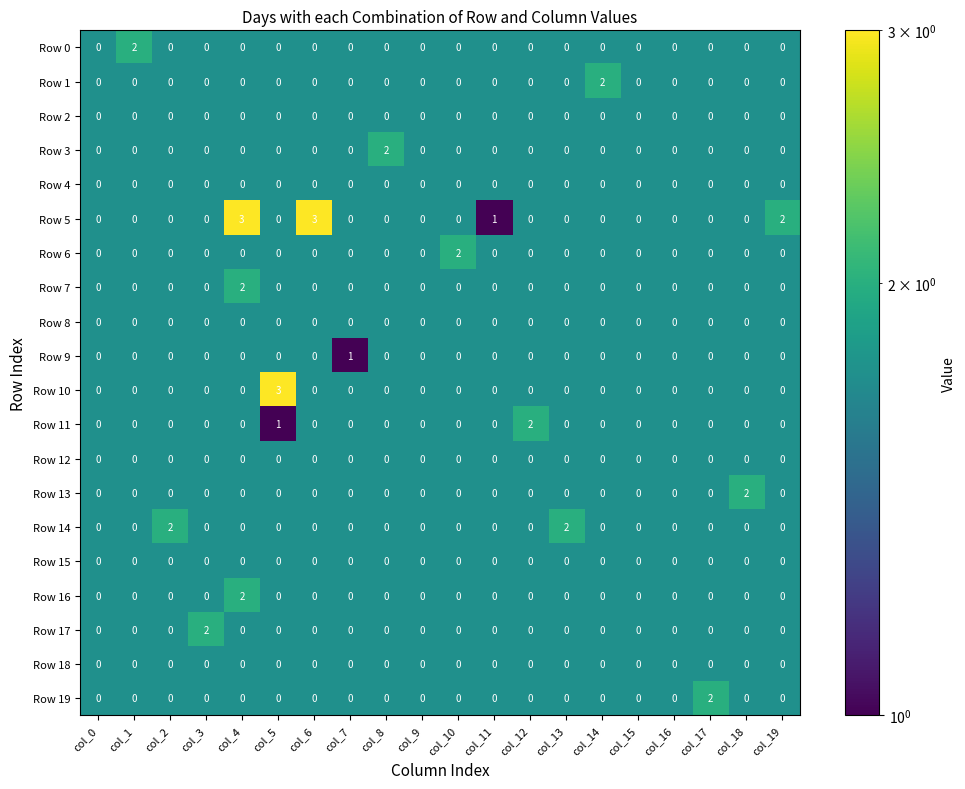

How many data points does each series have?

20